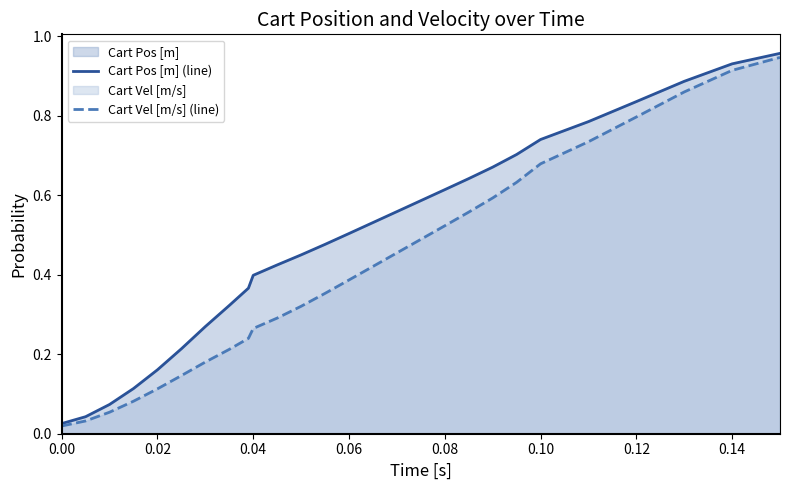

True or false: Cart Vel [m/s] (line) has more than 0 points higher than both neighbors.

False